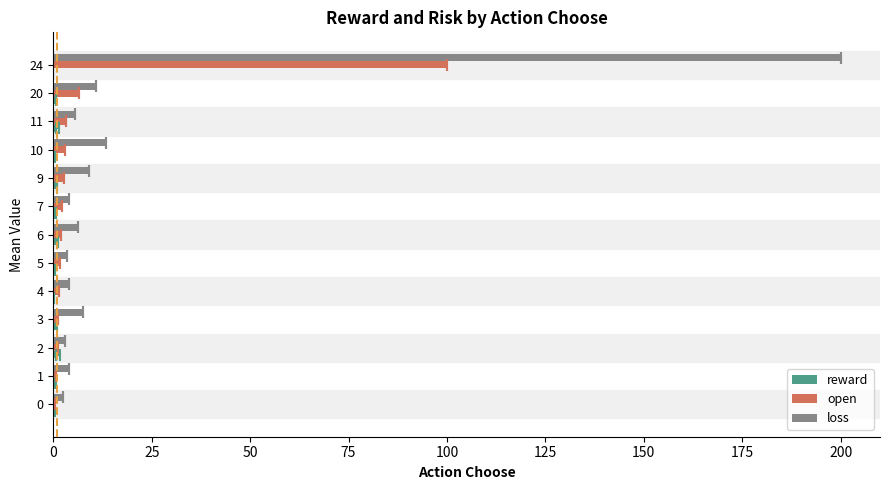

How many groups of bars are there?

13